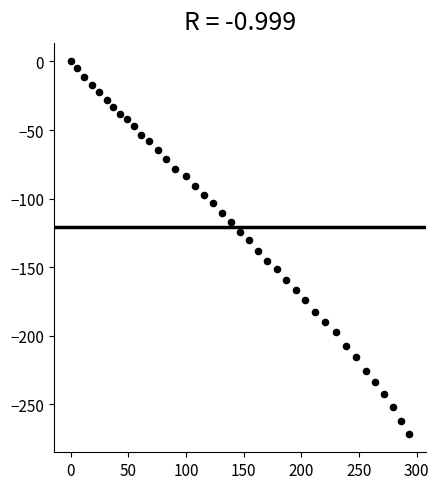

What is the range of X values (max minus min)?

293.3